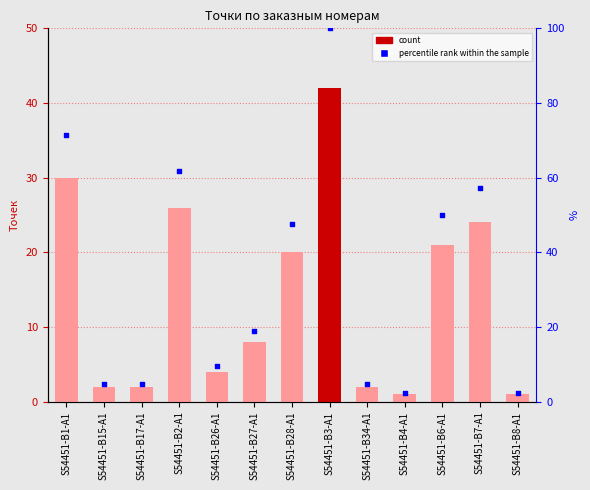

At which category is the sum across all series the highest?

S54451-B3-A1